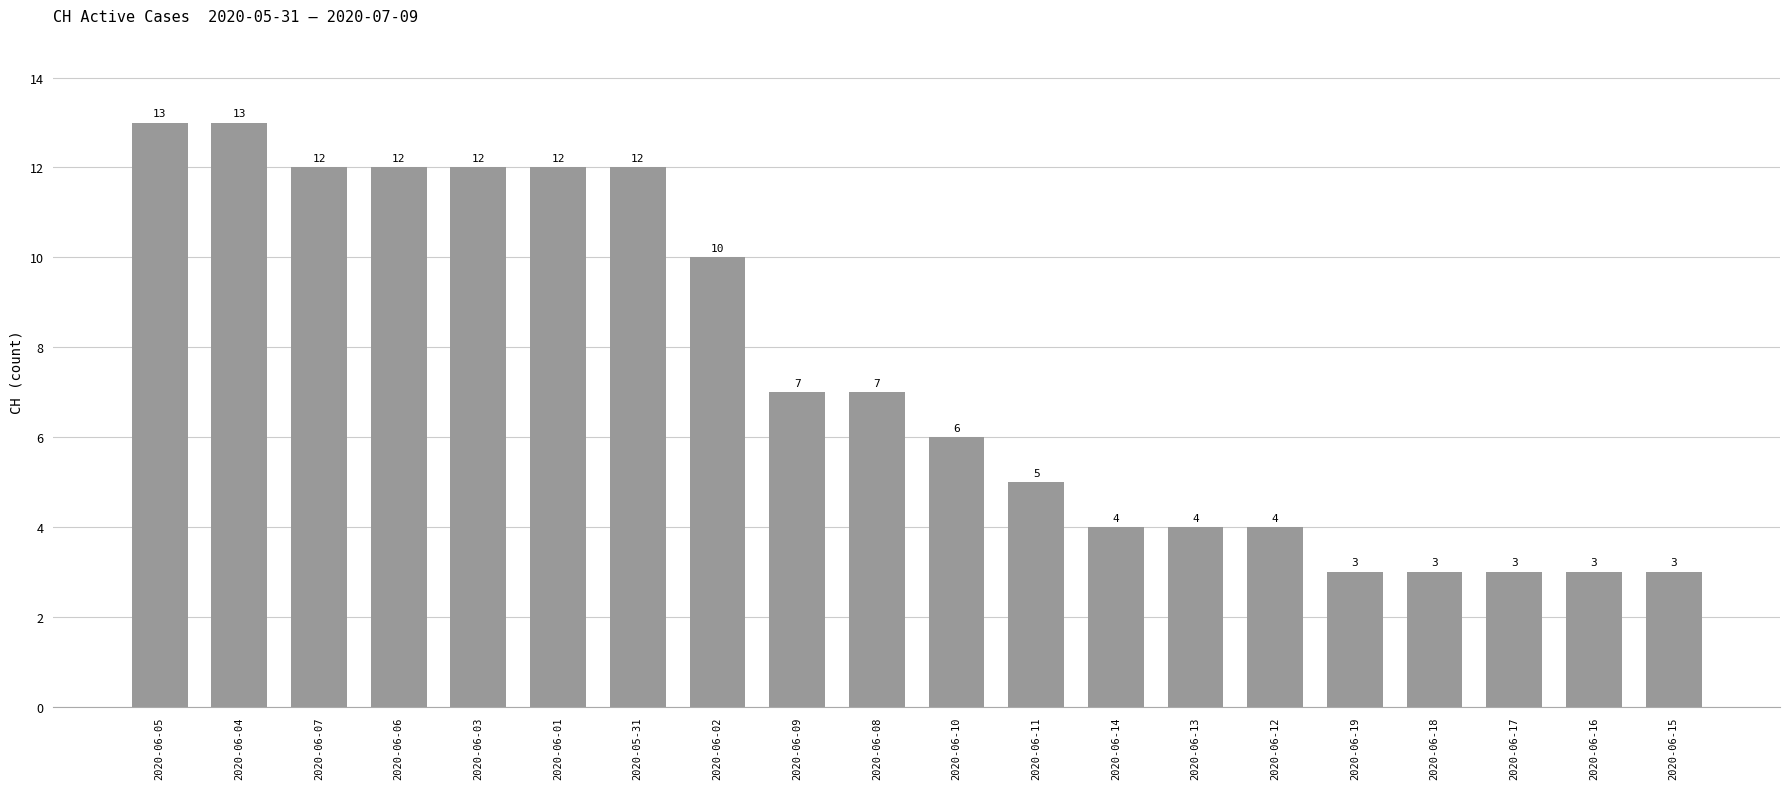

Approximately how many times larger is the value at 2020-06-02 compared to 2020-06-12?

2.5